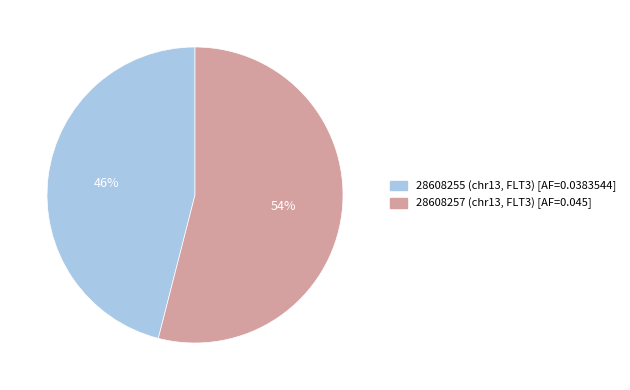

To the nearest percent, what is the difference between the largest and smallest slice percentages?

8%